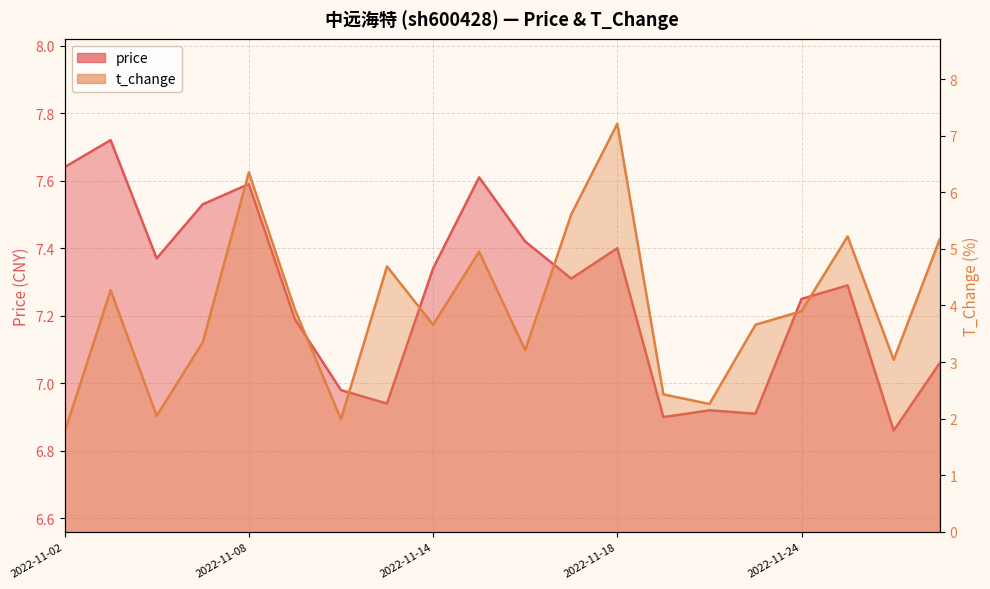

In t_change, how many points are lower than both neighbors (excluding endpoints)?

6